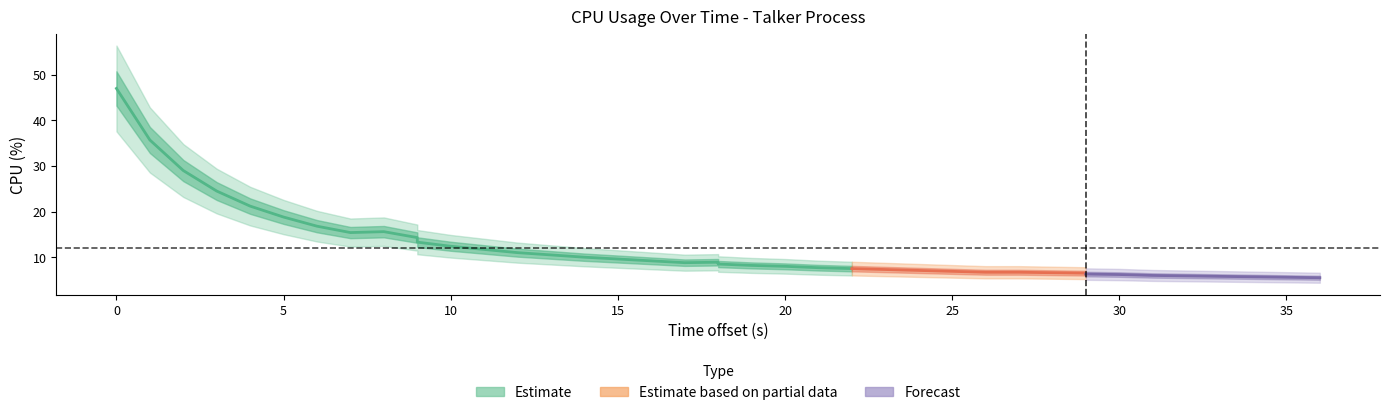

True or false: the data shows 15.6 at 8.

True